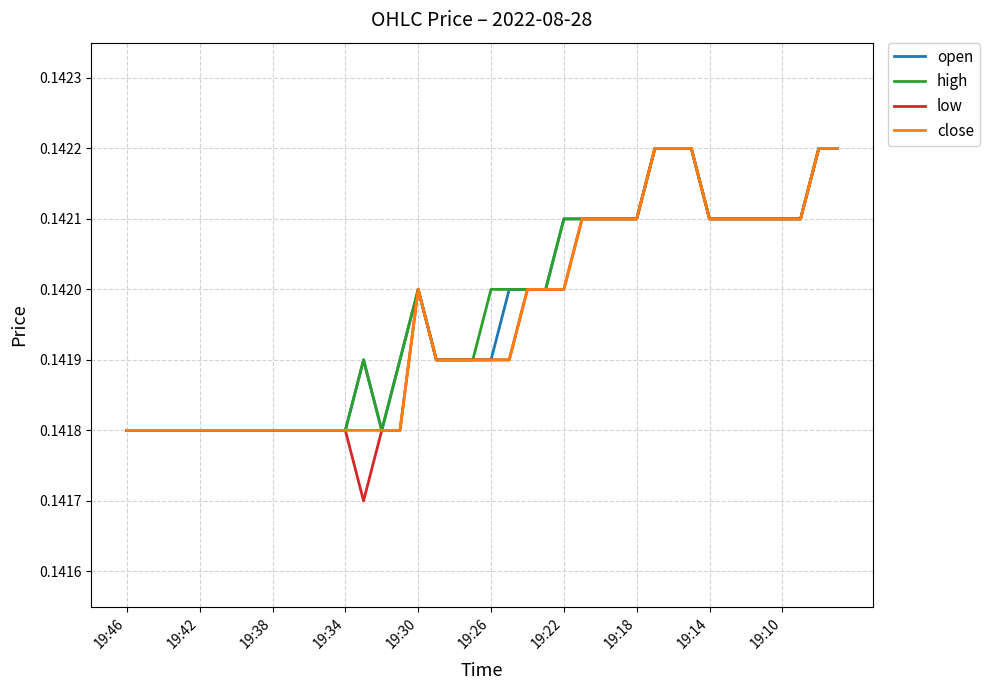

Is this an area chart (filled region under the line)?

No